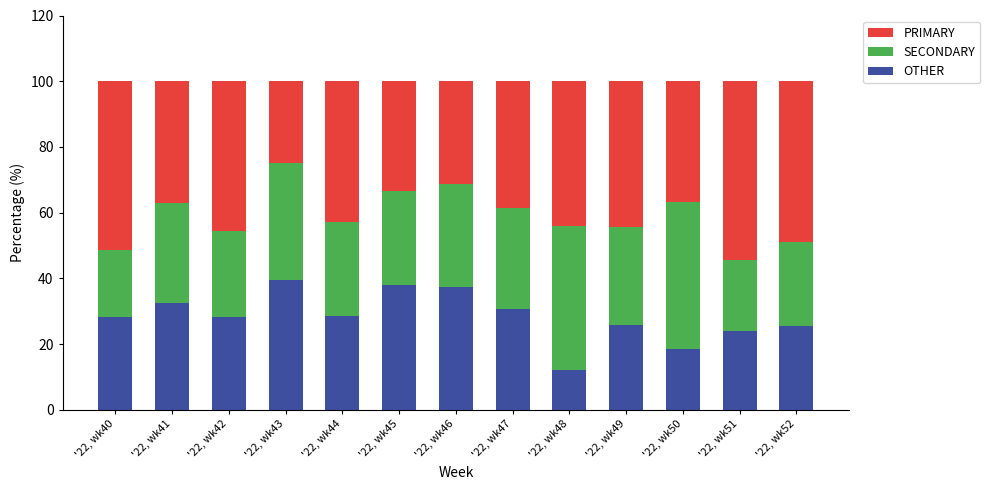

What are all the series names shown in the legend?

PRIMARY, SECONDARY, OTHER